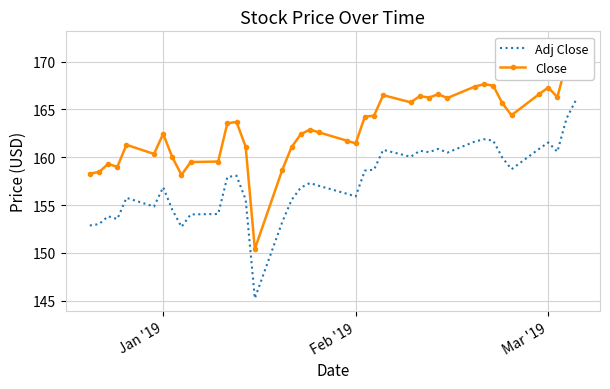

What is the difference between the maximum and minimum values in the Close series?

21.5